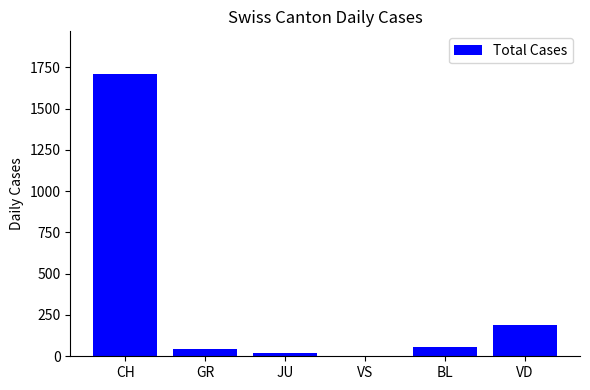

Reading left to right, extract all data points from this chart.

1711	45	19	0	59	188